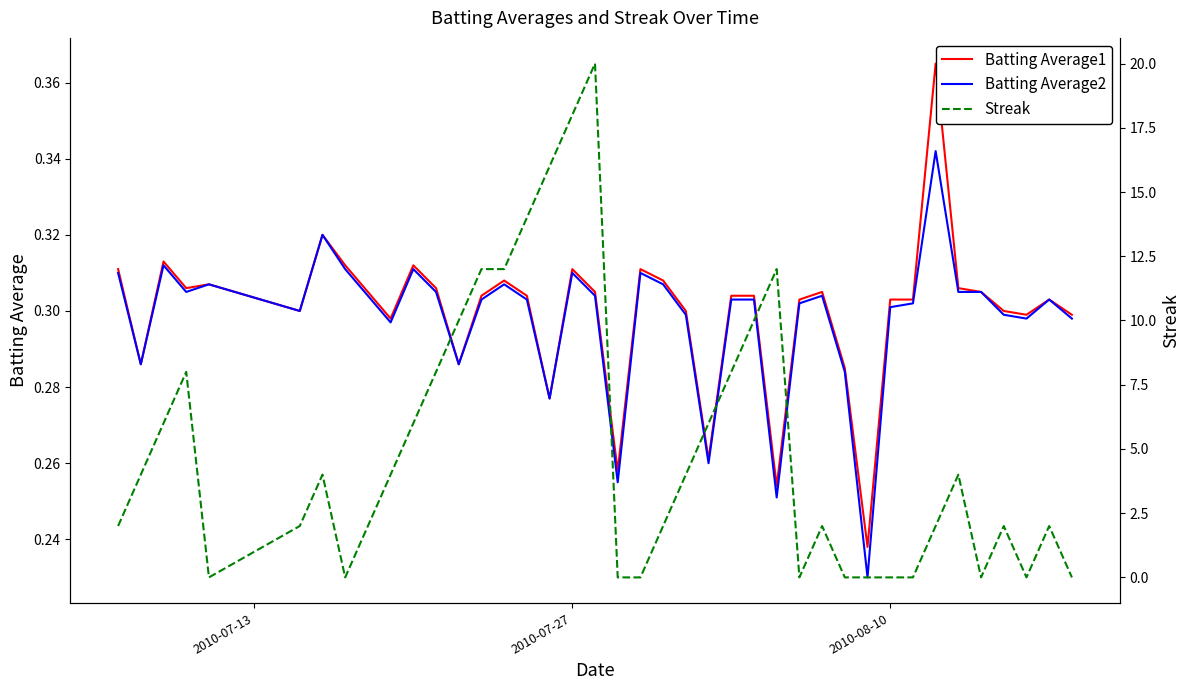

What is the difference between the maximum and minimum values in the Streak series?

20.0